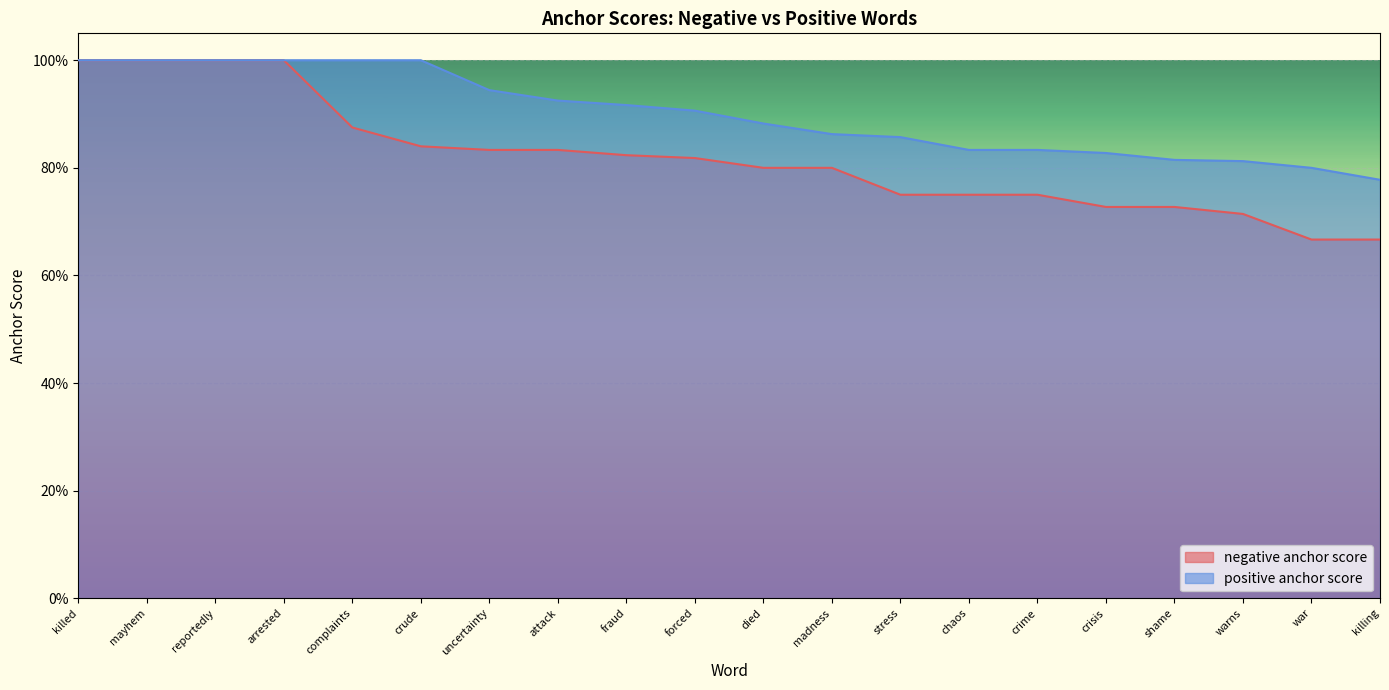

How many lines are shown in the chart?

2